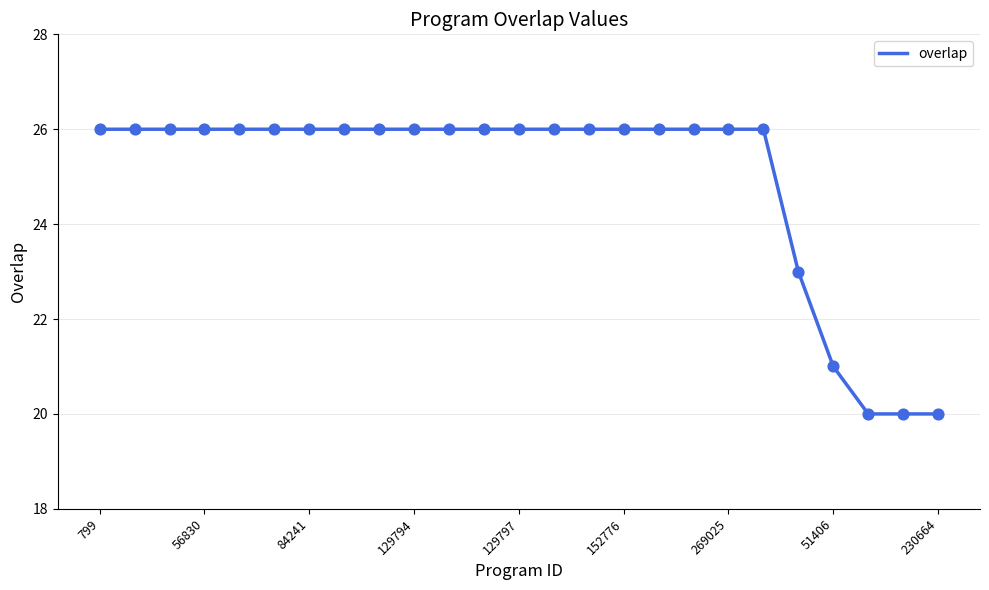

What is the difference between the maximum and minimum values?

6